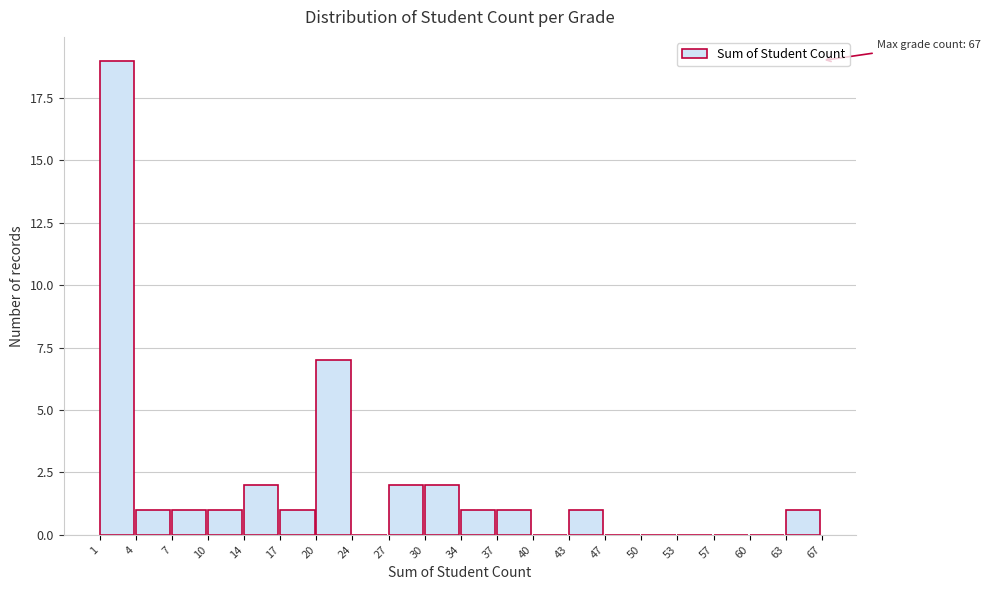

Reading left to right, extract all data points from this chart.

1=19	4=1	7=1	10=1	14=2	17=1	20=7	24=0	27=2	30=2	34=1	37=1	40=0	43=1	47=0	50=0	53=0	57=0	60=0	63=1